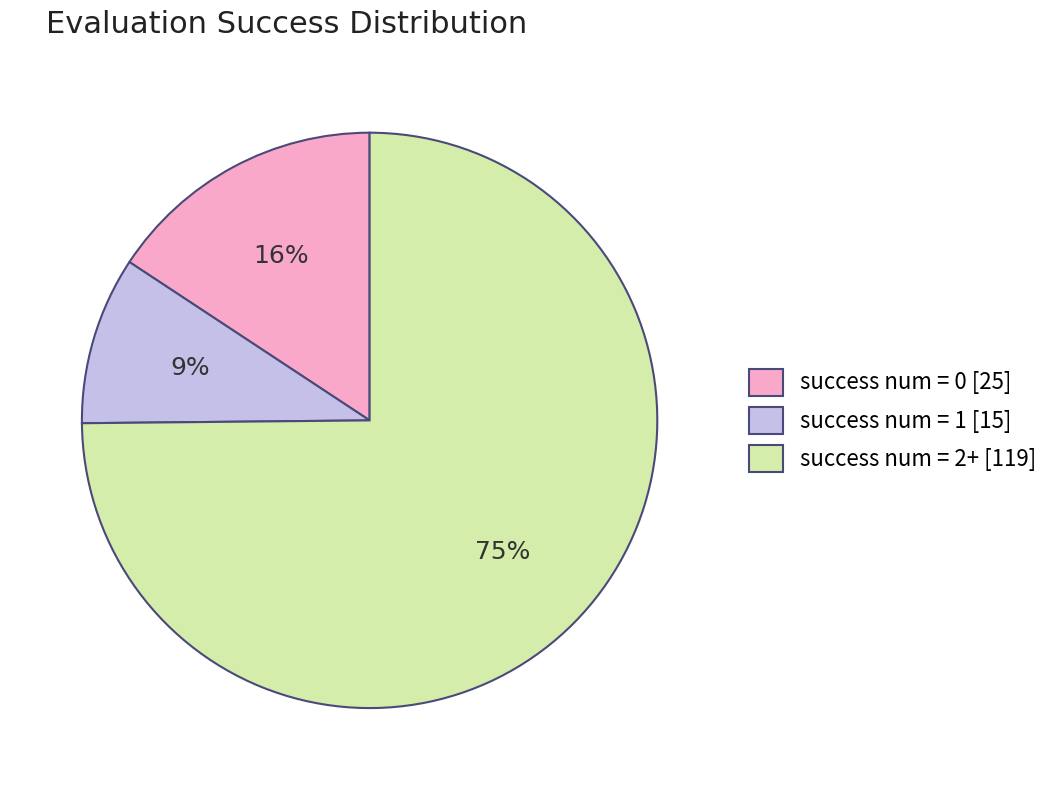

Which has a higher value, success num = 1 [15] or success num = 0 [25]?

success num = 0 [25]